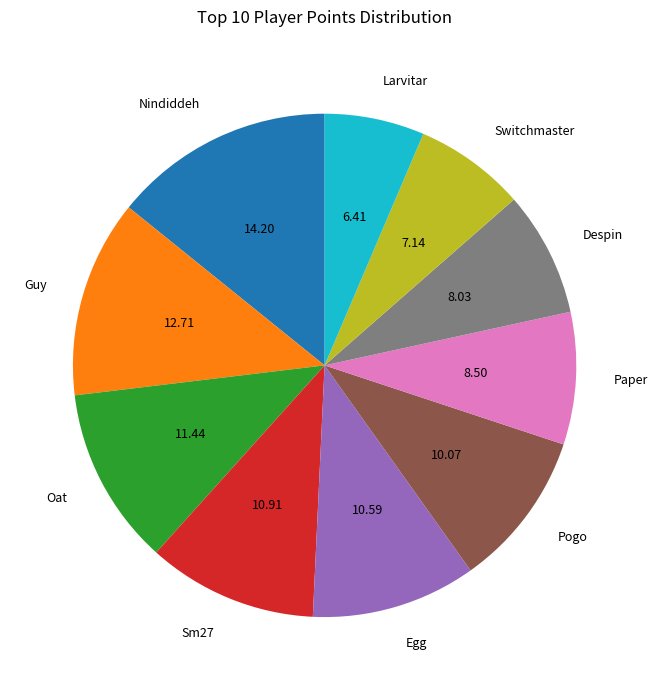

What is the largest slice in the pie chart?

Nindiddeh